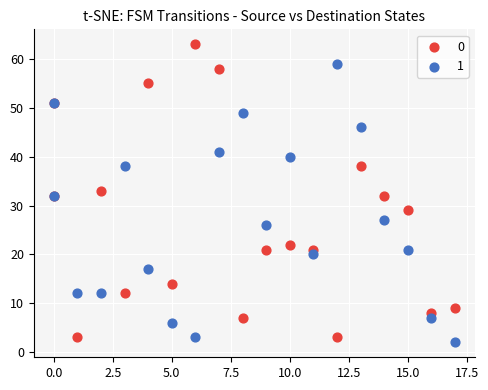

What is the X range (max minus min) for the scatter plot?

17